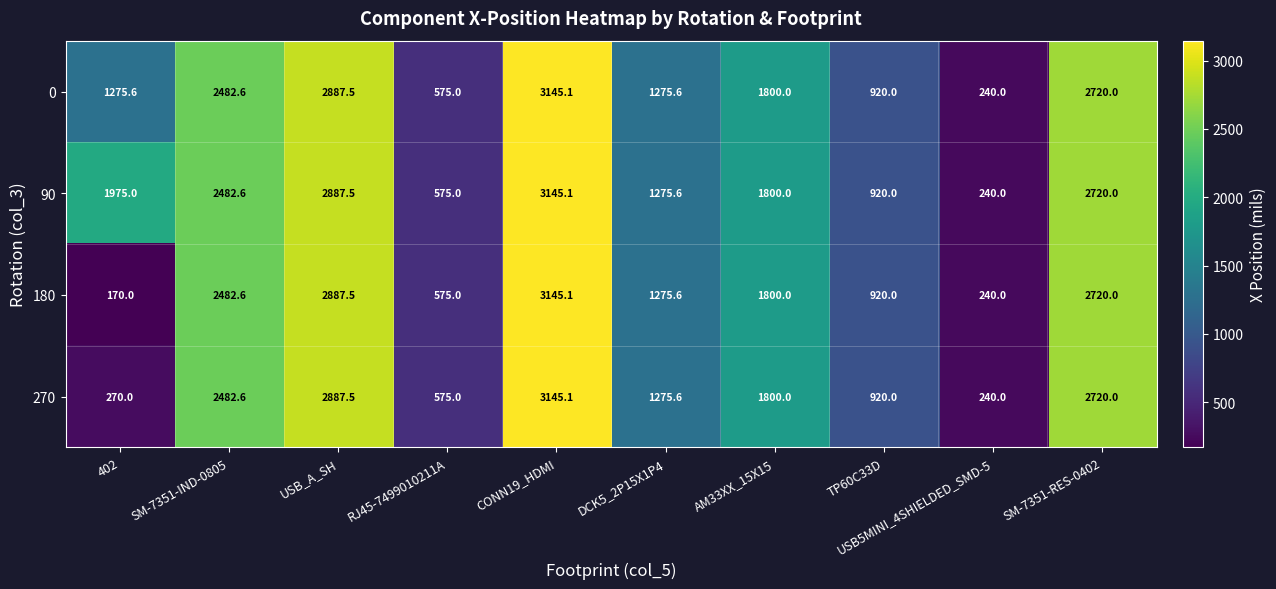

How many series are shown in this chart?

4